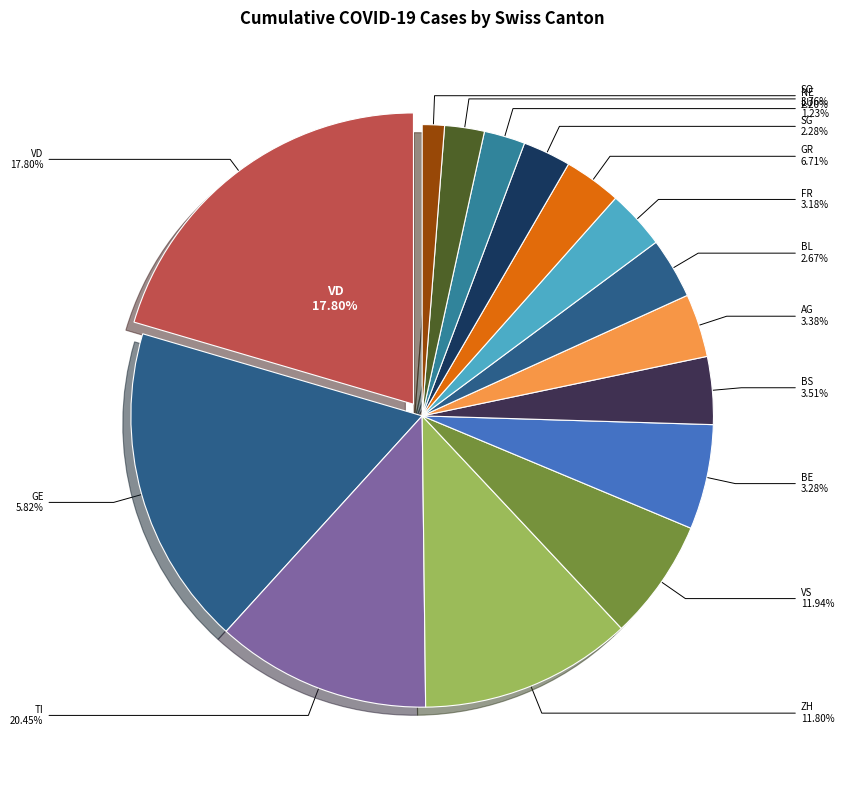

Which category has the biggest portion of the pie?

VD